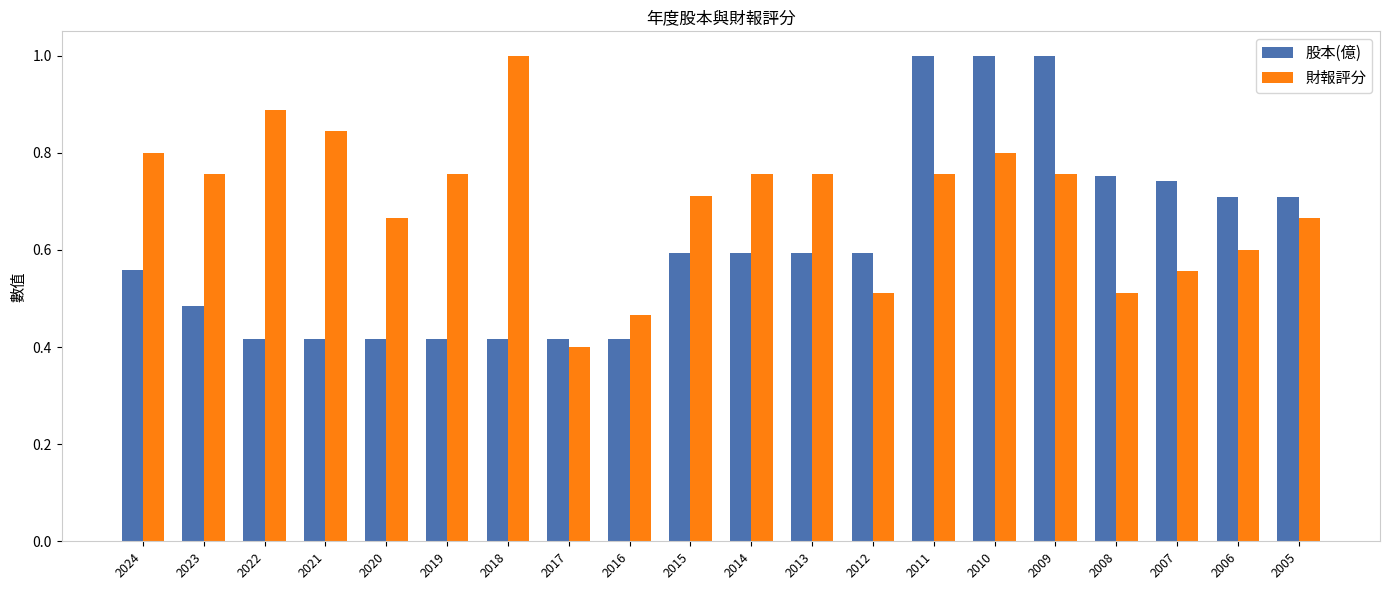

What is the spread (max minus min) of values at 2015?

0.1